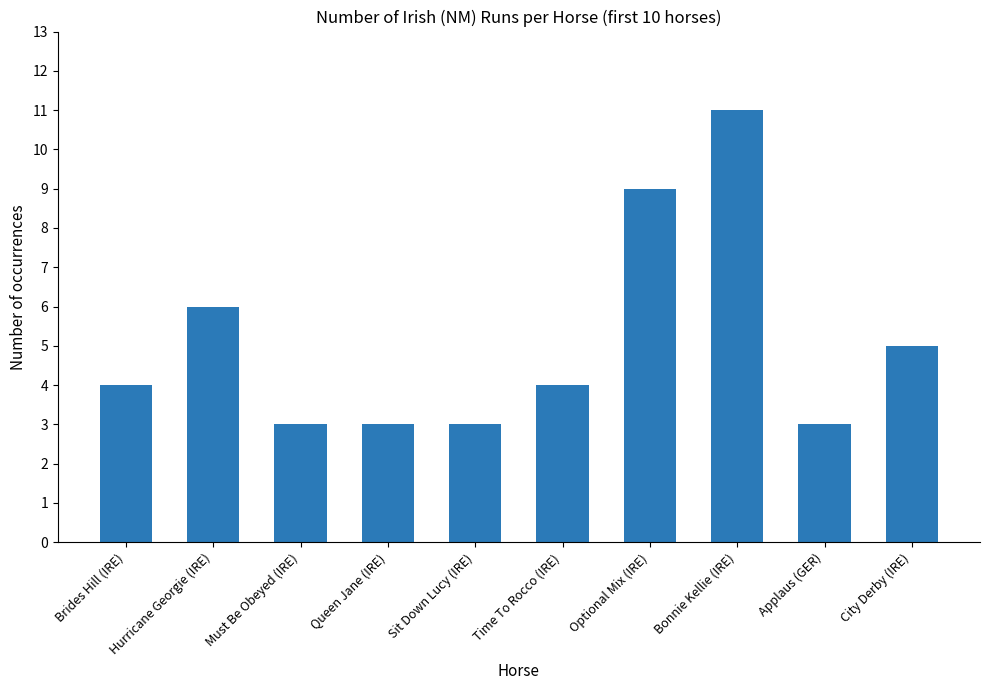

Where is the data nearest to the value 7?

Hurricane Georgie (IRE)